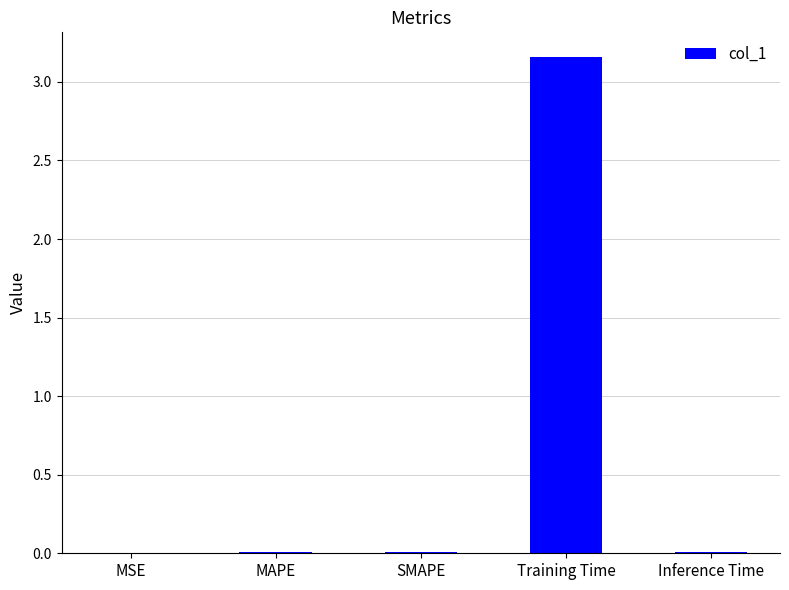

The chart shows a value of 0.0 at Inference Time. True or false?

True